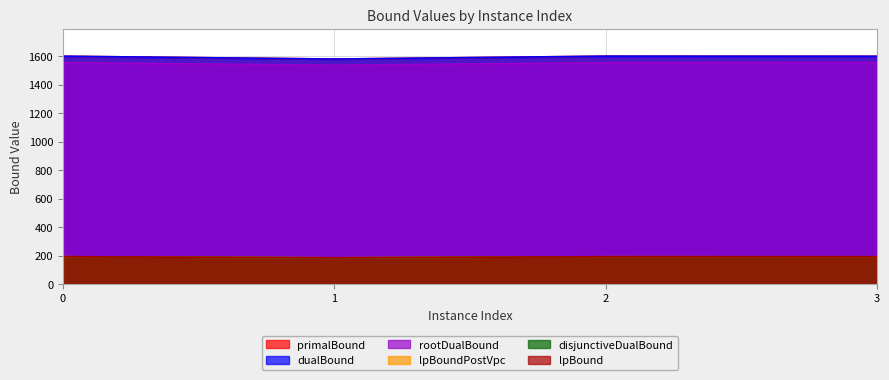

What is the difference between the dualBound values at 0 and 3?

0.5